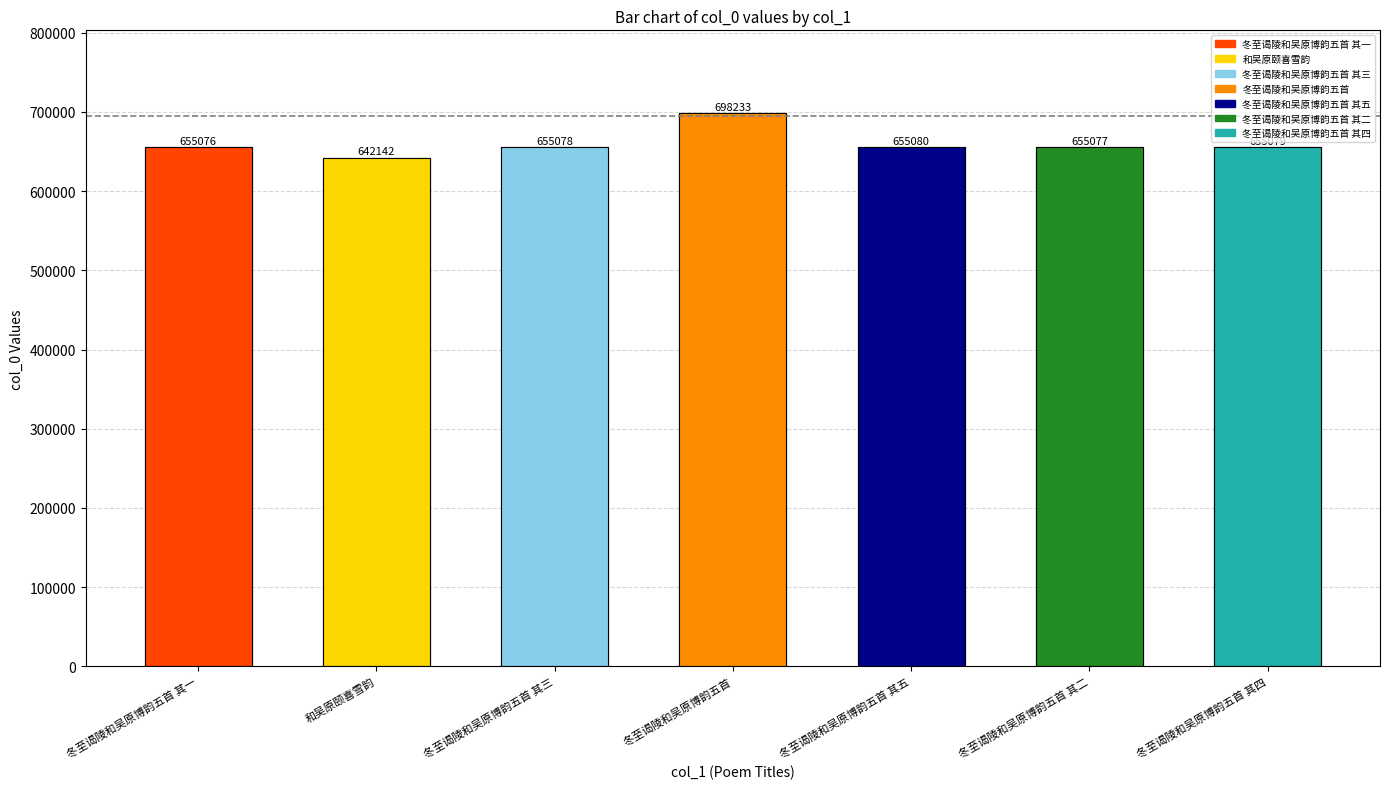

Which category has the lowest value across all series?

和吴原颐喜雪韵